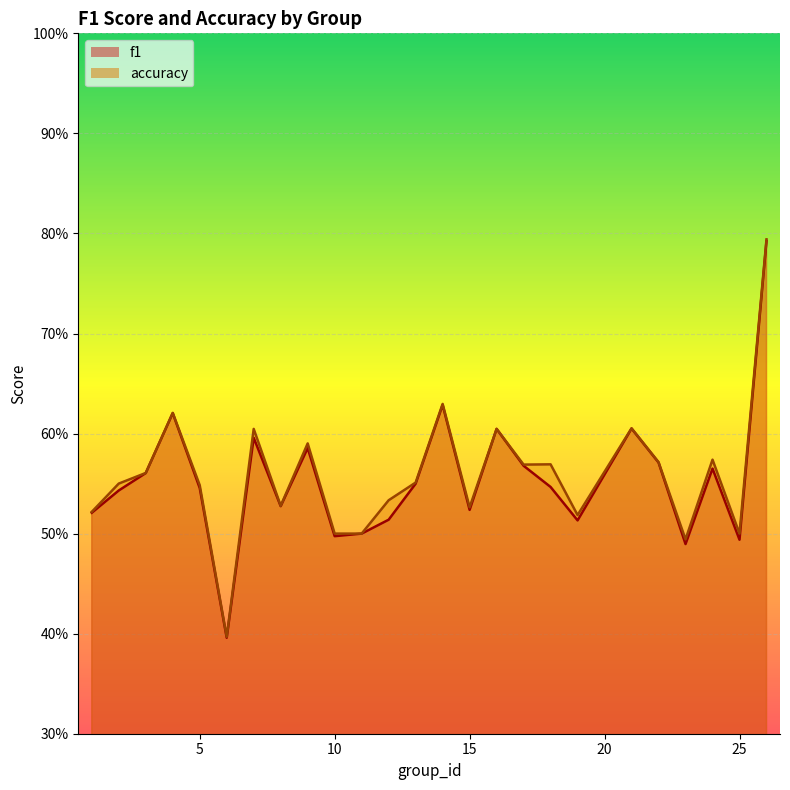

True or false: accuracy and f1 cross at least once.

False